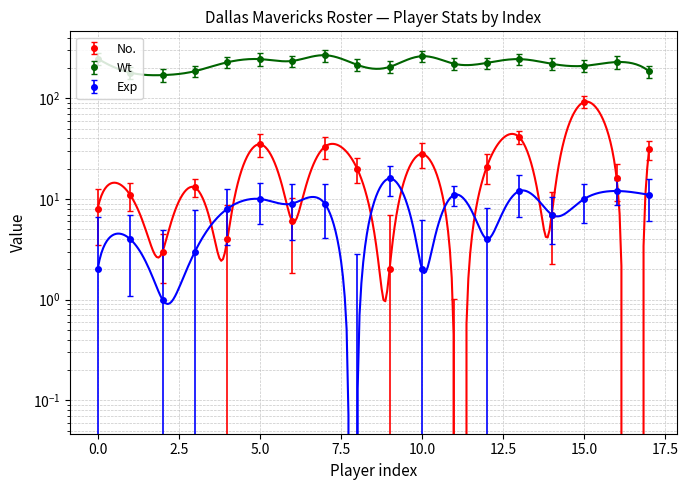

The value of Wt at 16 is 322. True or false?

False